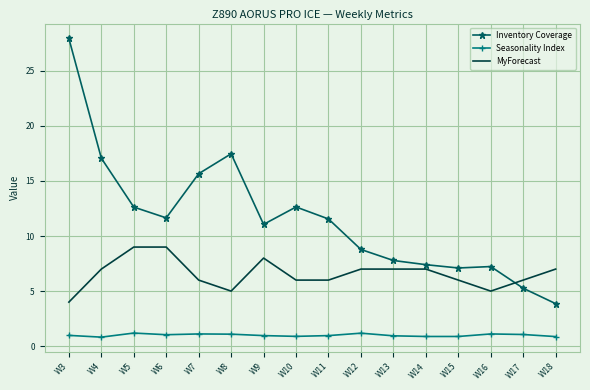

The value of Seasonality Index at W6 is 1.0. True or false?

True